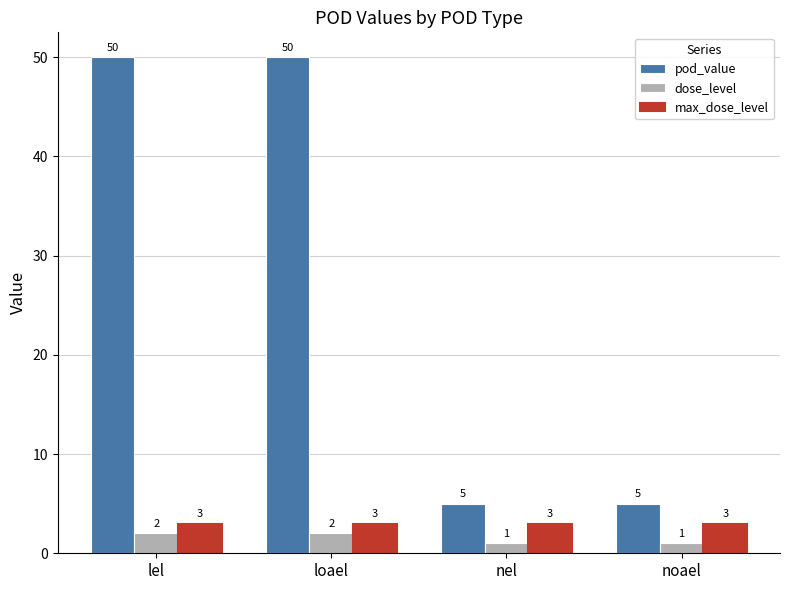

What is the label of the 1st bar from the right?

noael